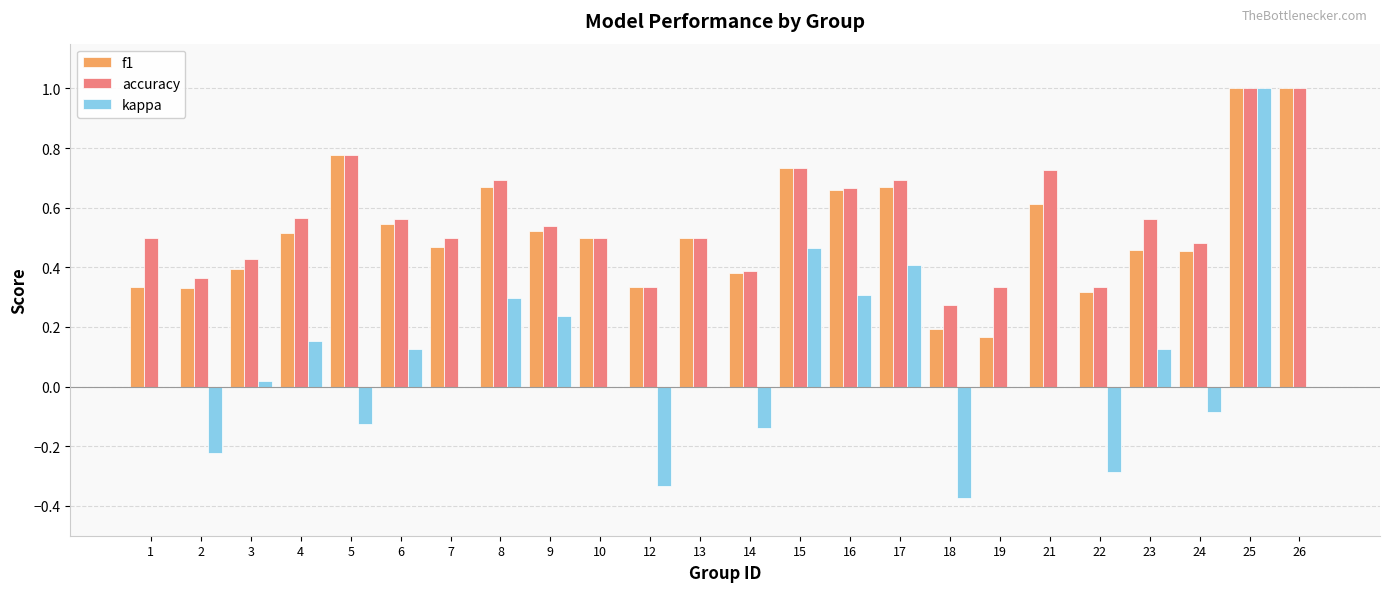

Are the bars grouped side by side (vs. stacked)?

Yes